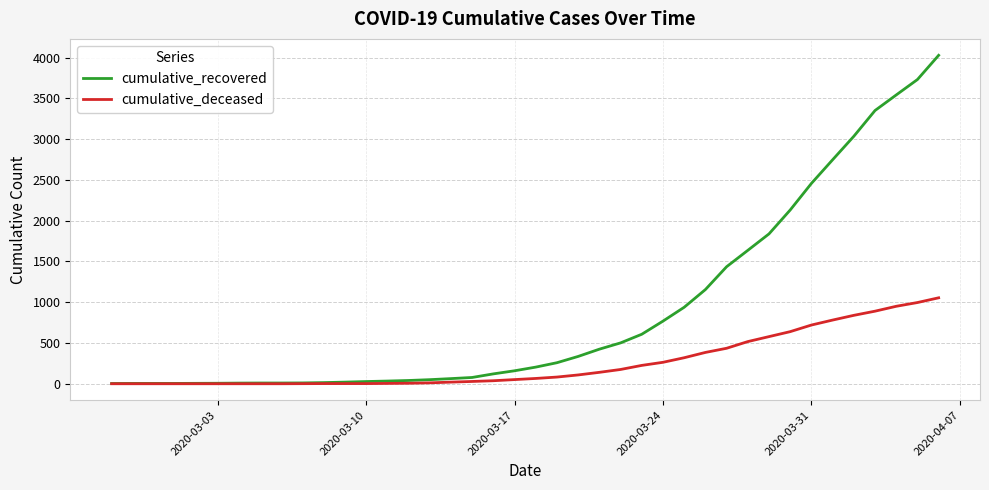

List the series in order of their overall mean, highest first.

cumulative_recovered, cumulative_deceased